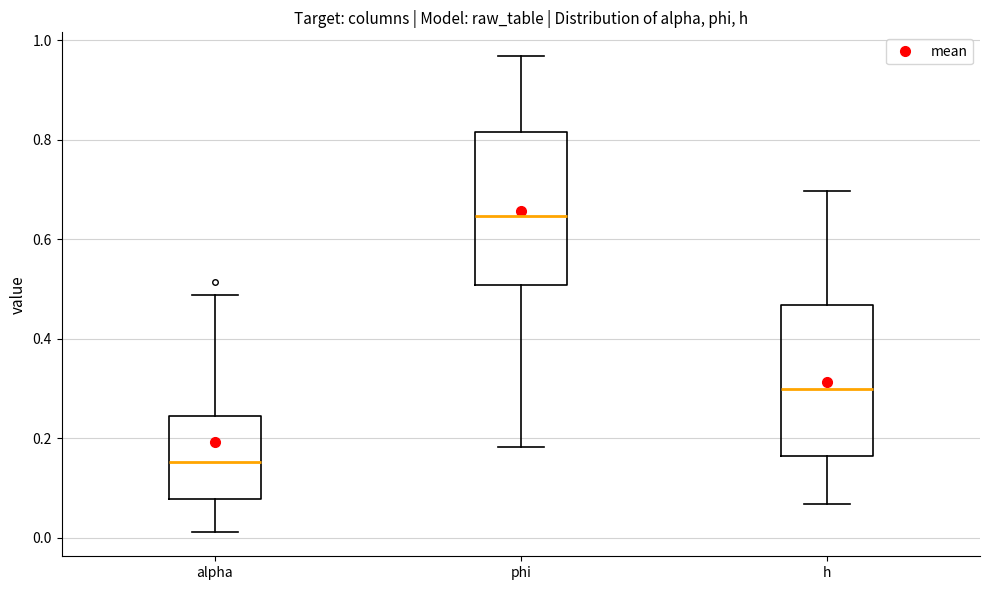

Where does the upper whisker of the box for alpha end on the y-axis? The values are not printed on the chart, so give them approximately, as read against the axis.

0.48